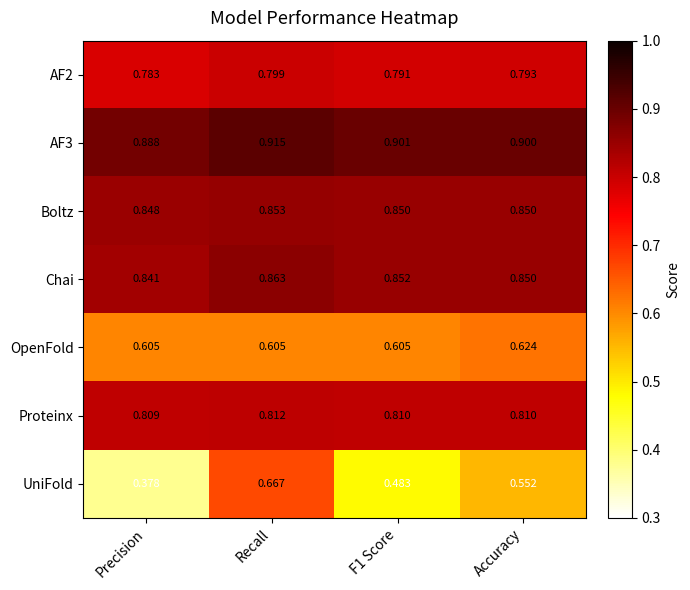

At which label does Proteinx reach its minimum?

Precision